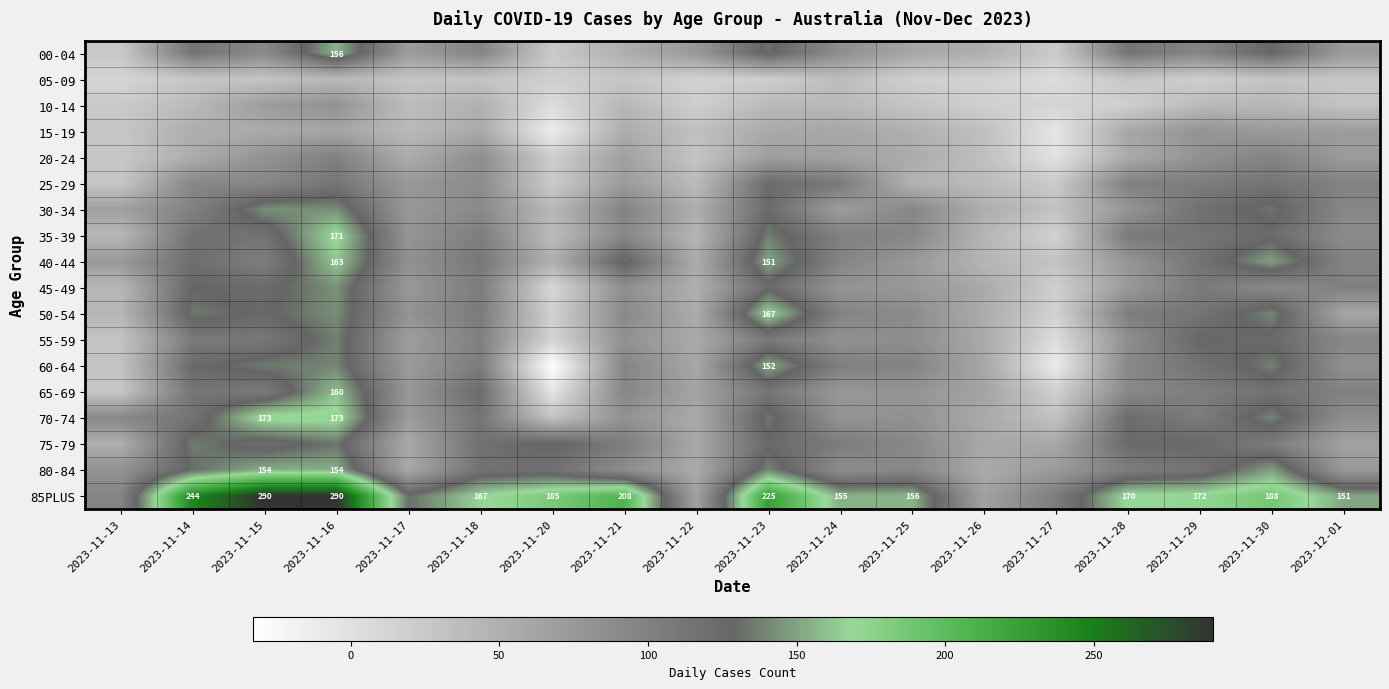

What is the approximate value of 65-69 at 2023-11-13?

27